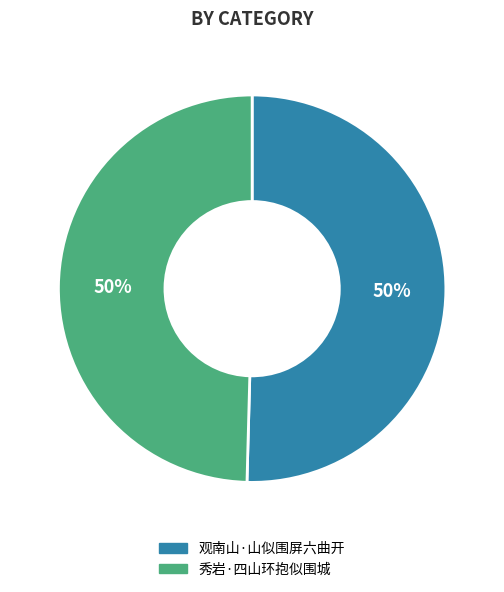

True or false: 观南山·山似围屏六曲开 accounts for 41% of the total.

False